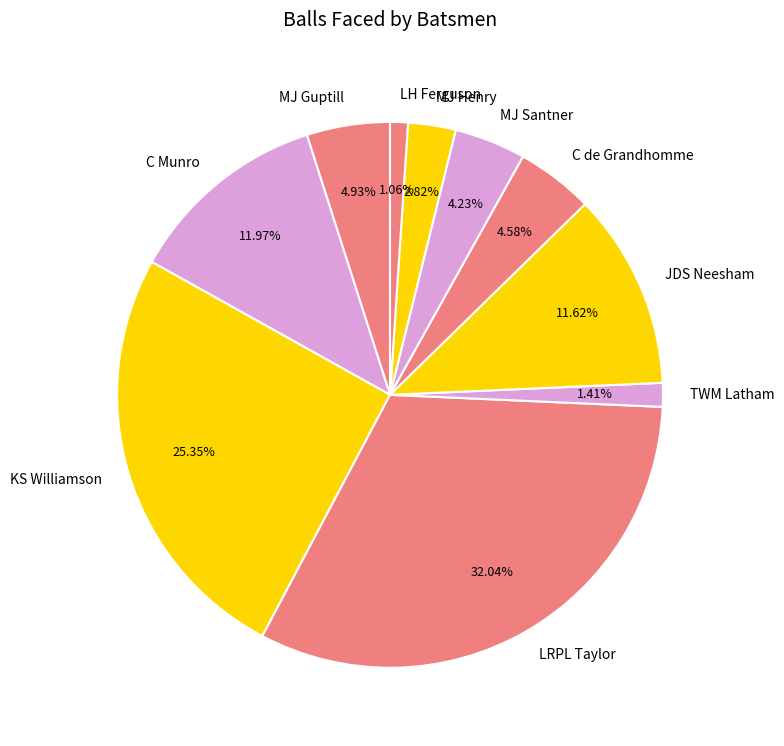

Is it true that JDS Neesham is 12% of the pie?

True